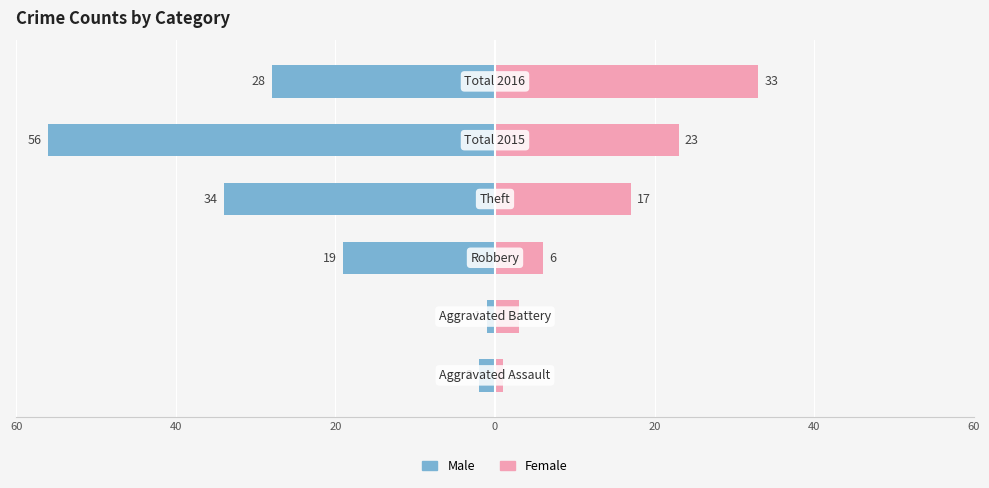

What is the sum of the Female values at 20 and 40?

26